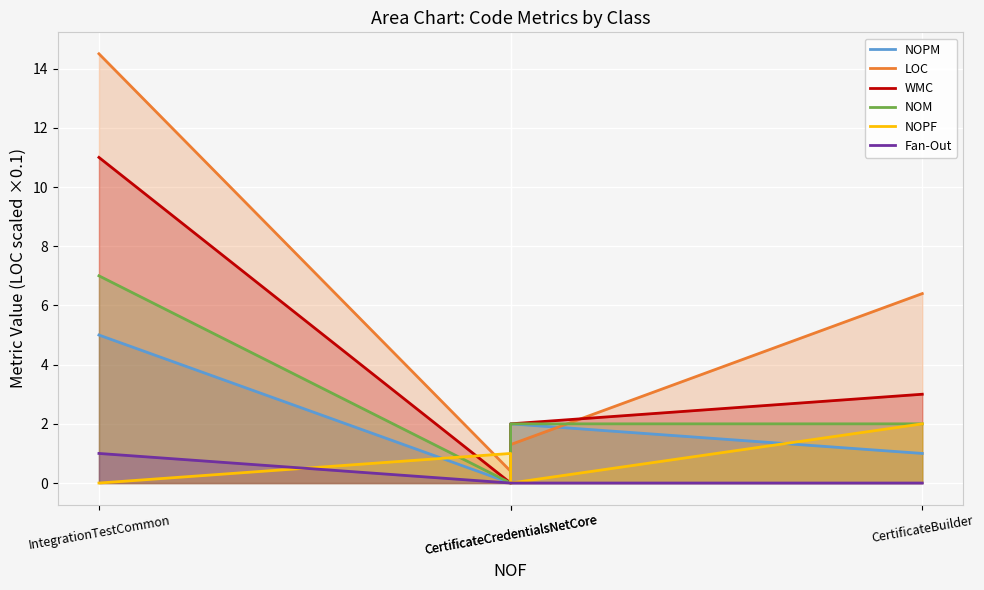

What is the difference between the maximum and minimum values in the NOPF series?

2.0